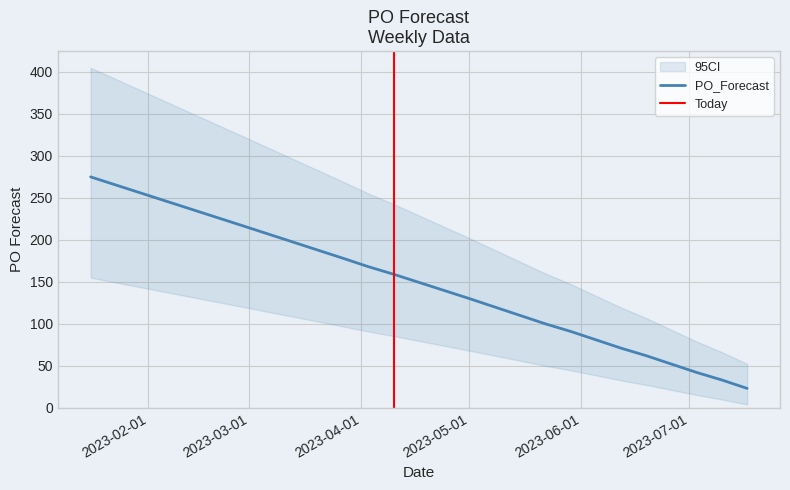

What value does the data have at 2023-06-12?

71